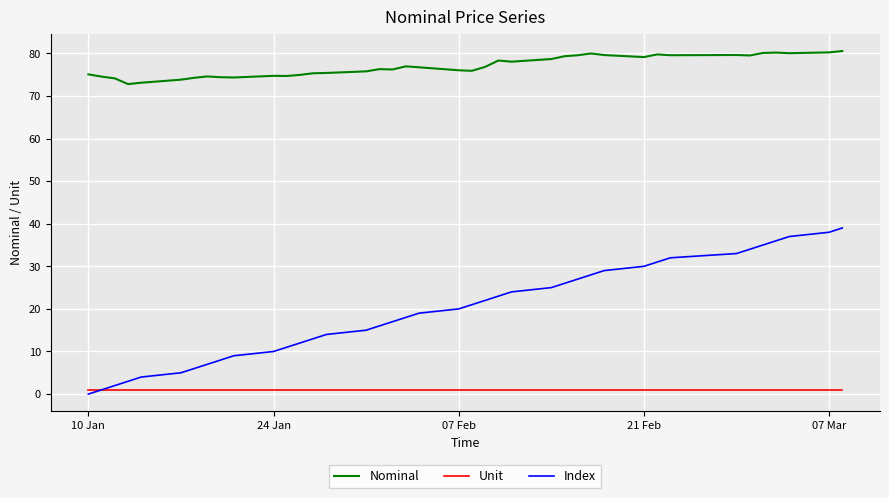

True or false: Nominal and Unit intersect in this chart.

False